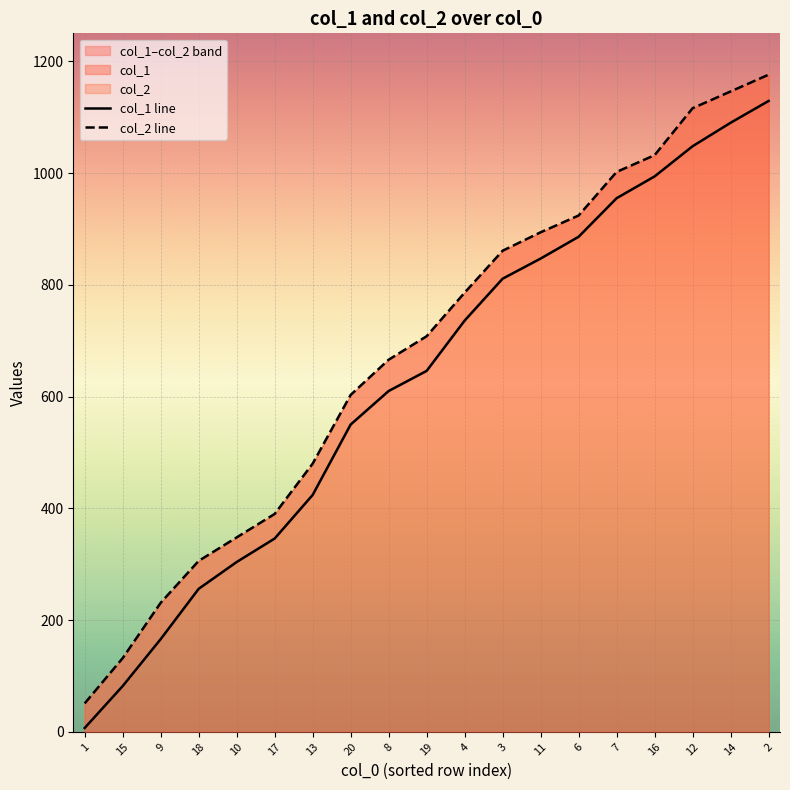

Which series has the largest range (max minus min)?

col_2